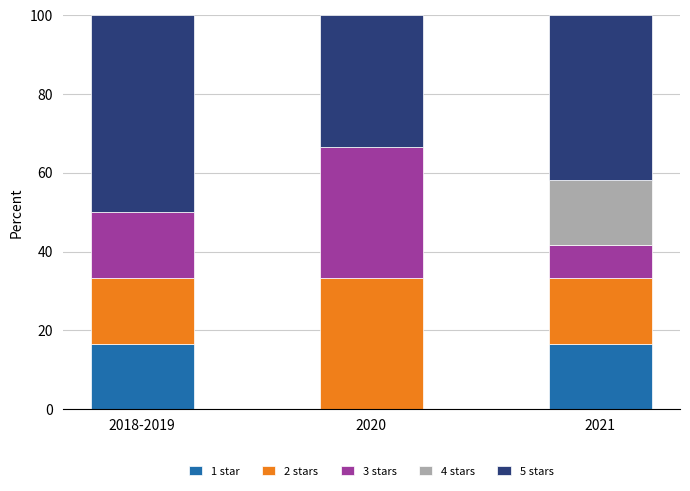

How many categories are shown in the chart?

3